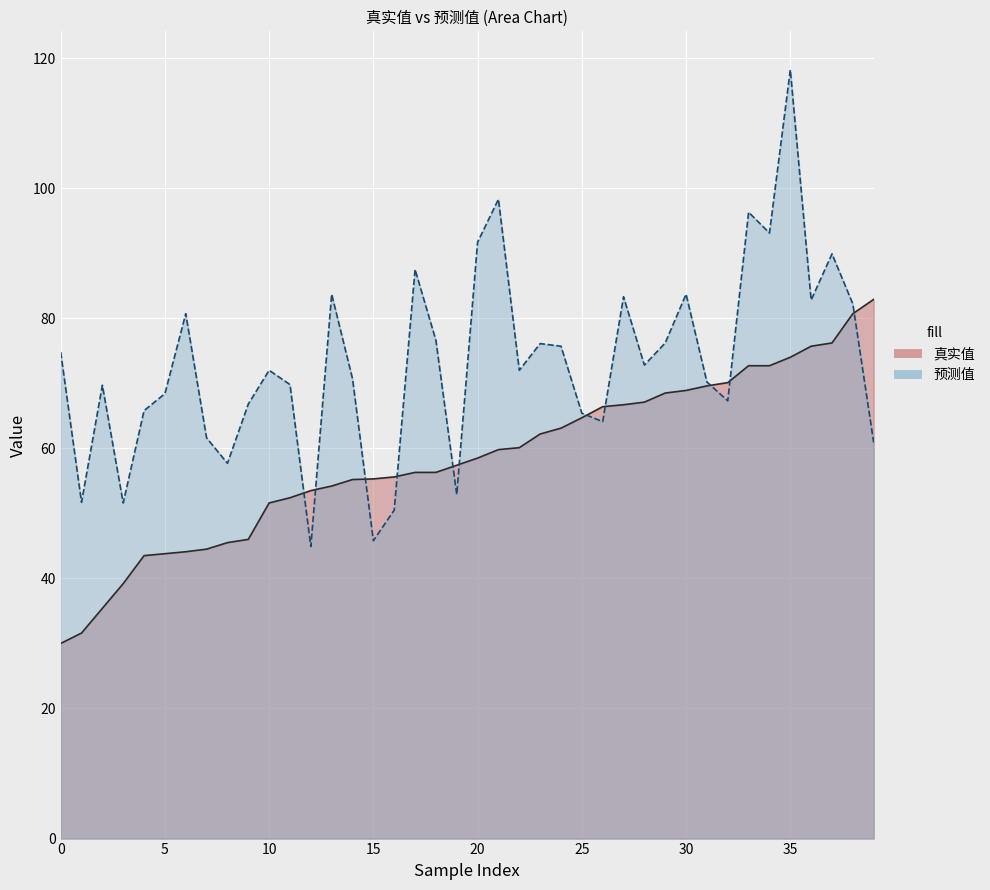

What is the difference between the 真实值 values at 16 and 23?

6.6